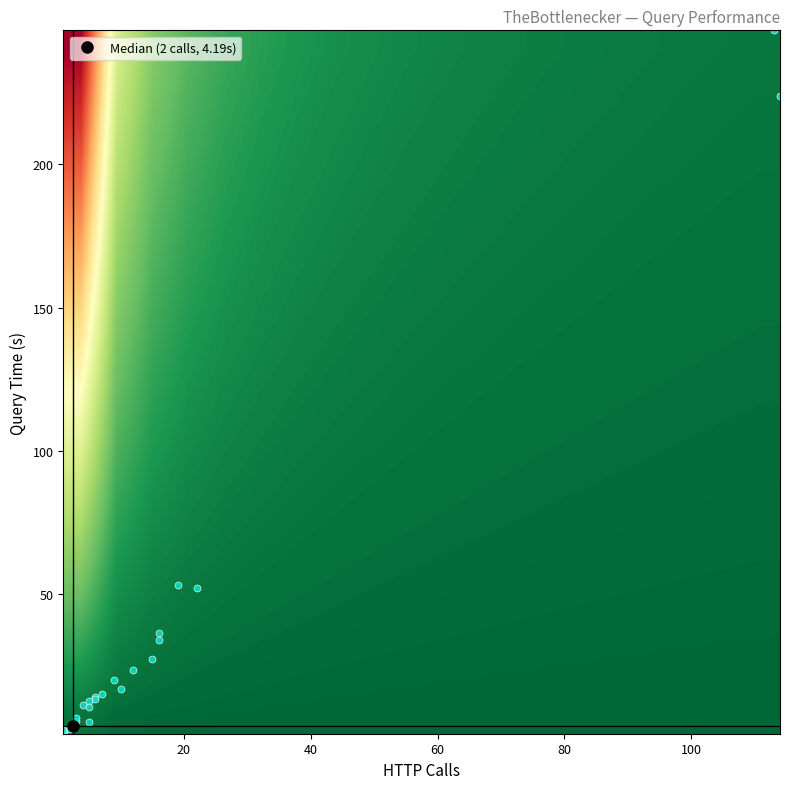

Reading right to left, what are all the values shown in this chart?

row_0: 1.0	1.0	1.0	1.0	1.0	1.0	1.0	1.0	1.0	1.0	1.0	1.0	1.0	1.0	1.0	1.0	1.0	1.0	1.0	1.0
row_1: 1.0	1.0	1.0	1.0	1.0	1.0	1.0	1.0	1.0	1.0	1.0	1.0	1.0	1.0	1.0	1.0	1.0	1.0	1.0	0.9
row_2: 1.0	1.0	1.0	1.0	1.0	1.0	1.0	1.0	1.0	1.0	1.0	1.0	1.0	1.0	1.0	1.0	1.0	1.0	0.9	0.9
row_3: 1.0	1.0	1.0	1.0	1.0	1.0	1.0	1.0	1.0	1.0	1.0	1.0	1.0	1.0	1.0	1.0	1.0	1.0	0.9	0.8
row_4: 1.0	1.0	1.0	1.0	1.0	1.0	1.0	1.0	1.0	1.0	1.0	1.0	1.0	1.0	1.0	1.0	1.0	0.9	0.9	0.8
row_5: 1.0	1.0	1.0	1.0	1.0	1.0	1.0	1.0	1.0	1.0	1.0	1.0	1.0	1.0	1.0	1.0	0.9	0.9	0.9	0.7
row_6: 1.0	1.0	1.0	1.0	1.0	1.0	1.0	1.0	1.0	1.0	1.0	1.0	1.0	1.0	1.0	1.0	0.9	0.9	0.9	0.7
row_7: 1.0	1.0	1.0	1.0	1.0	1.0	1.0	1.0	1.0	1.0	1.0	1.0	1.0	1.0	1.0	0.9	0.9	0.9	0.8	0.6
row_8: 1.0	1.0	1.0	1.0	1.0	1.0	1.0	1.0	1.0	1.0	1.0	1.0	1.0	1.0	0.9	0.9	0.9	0.9	0.8	0.6
row_9: 1.0	1.0	1.0	1.0	1.0	1.0	1.0	1.0	1.0	1.0	1.0	1.0	1.0	1.0	0.9	0.9	0.9	0.9	0.8	0.5
row_10: 1.0	1.0	1.0	1.0	1.0	1.0	1.0	1.0	1.0	1.0	1.0	1.0	1.0	0.9	0.9	0.9	0.9	0.9	0.8	0.5
row_11: 1.0	1.0	1.0	1.0	1.0	1.0	1.0	1.0	1.0	1.0	1.0	1.0	0.9	0.9	0.9	0.9	0.9	0.9	0.8	0.4
row_12: 1.0	1.0	1.0	1.0	1.0	1.0	1.0	1.0	1.0	1.0	1.0	1.0	0.9	0.9	0.9	0.9	0.9	0.8	0.7	0.4
row_13: 1.0	1.0	1.0	1.0	1.0	1.0	1.0	1.0	1.0	1.0	1.0	0.9	0.9	0.9	0.9	0.9	0.9	0.8	0.7	0.3
row_14: 1.0	1.0	1.0	1.0	1.0	1.0	1.0	1.0	1.0	1.0	0.9	0.9	0.9	0.9	0.9	0.9	0.9	0.8	0.7	0.3
row_15: 1.0	1.0	1.0	1.0	1.0	1.0	1.0	1.0	1.0	1.0	0.9	0.9	0.9	0.9	0.9	0.9	0.9	0.8	0.7	0.2
row_16: 1.0	1.0	1.0	1.0	1.0	1.0	1.0	1.0	1.0	0.9	0.9	0.9	0.9	0.9	0.9	0.9	0.8	0.8	0.7	0.2
row_17: 1.0	1.0	1.0	1.0	1.0	1.0	1.0	1.0	0.9	0.9	0.9	0.9	0.9	0.9	0.9	0.9	0.8	0.8	0.6	0.1
row_18: 1.0	1.0	1.0	1.0	1.0	1.0	1.0	1.0	0.9	0.9	0.9	0.9	0.9	0.9	0.9	0.9	0.8	0.8	0.6	0.1
row_19: 1.0	1.0	1.0	1.0	1.0	1.0	1.0	0.9	0.9	0.9	0.9	0.9	0.9	0.9	0.9	0.9	0.8	0.7	0.6	0.0